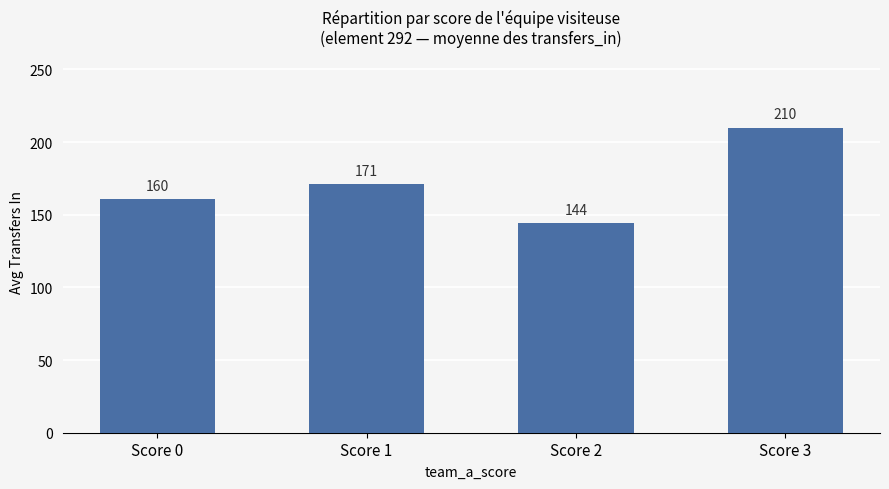

How many values exceed 170?

2